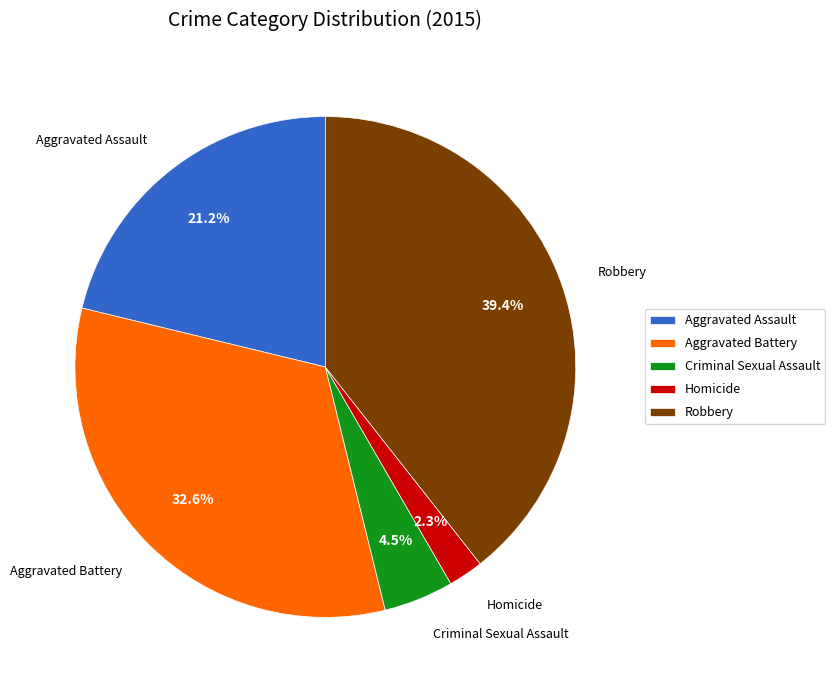

Count the number of slices in the pie.

5